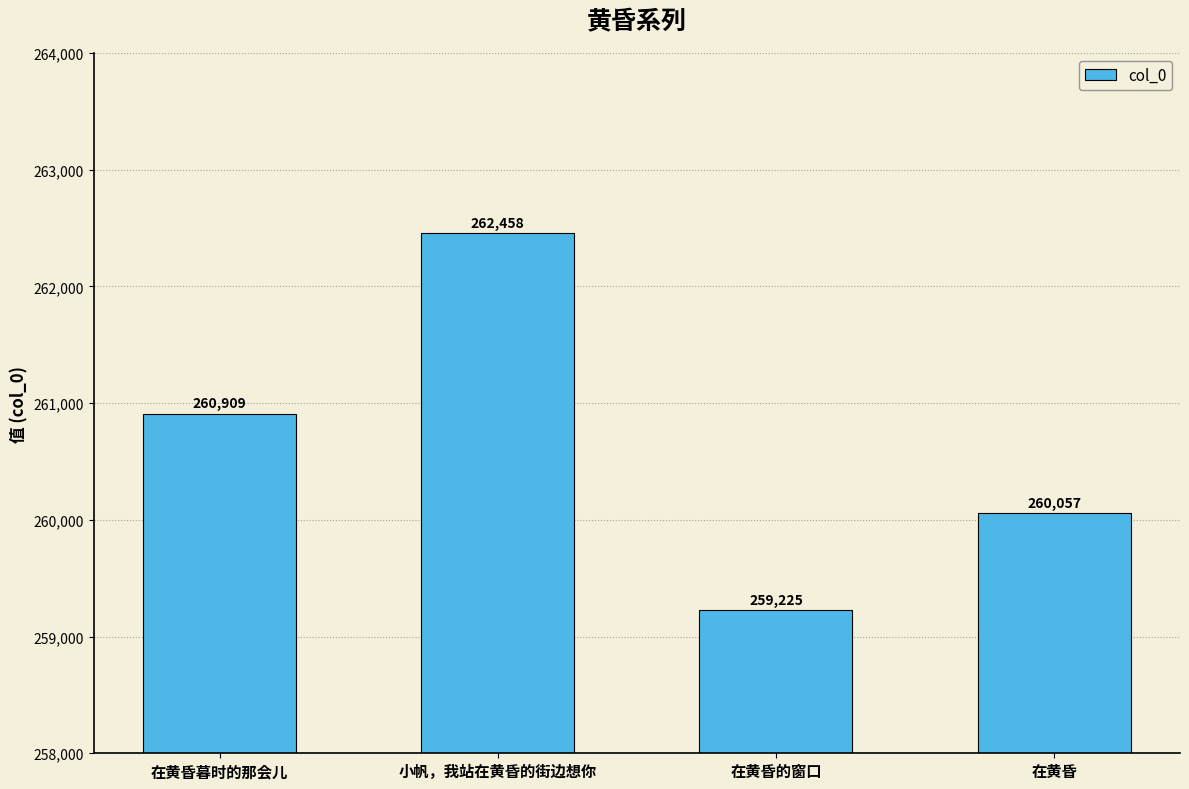

What is the label of the 1st bar from the left?

在黄昏暮时的那会儿